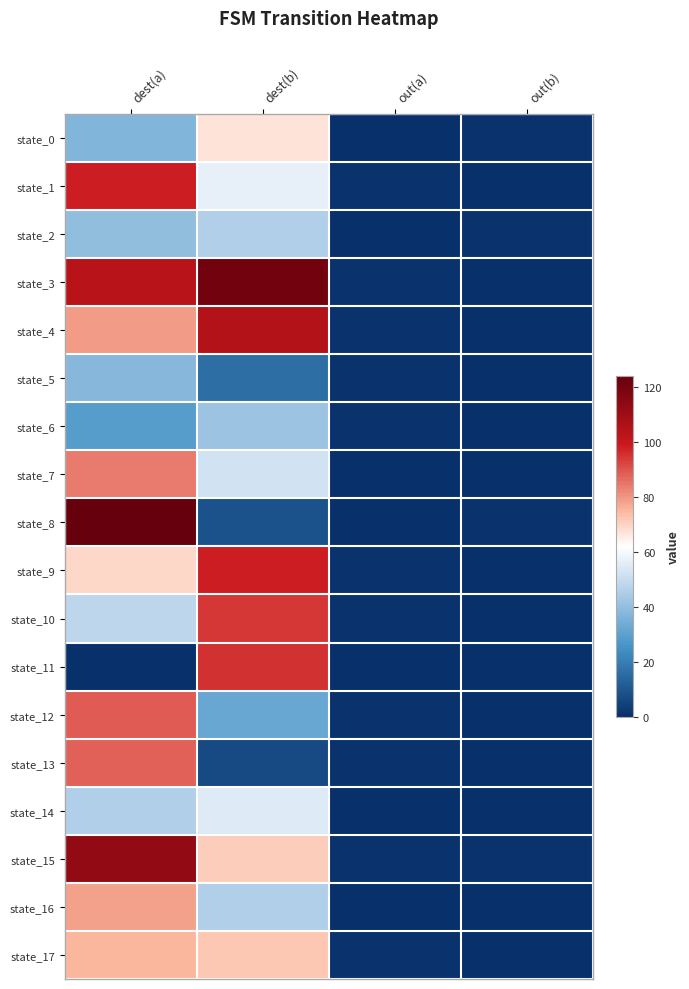

Which series has the widest spread of values?

state_8